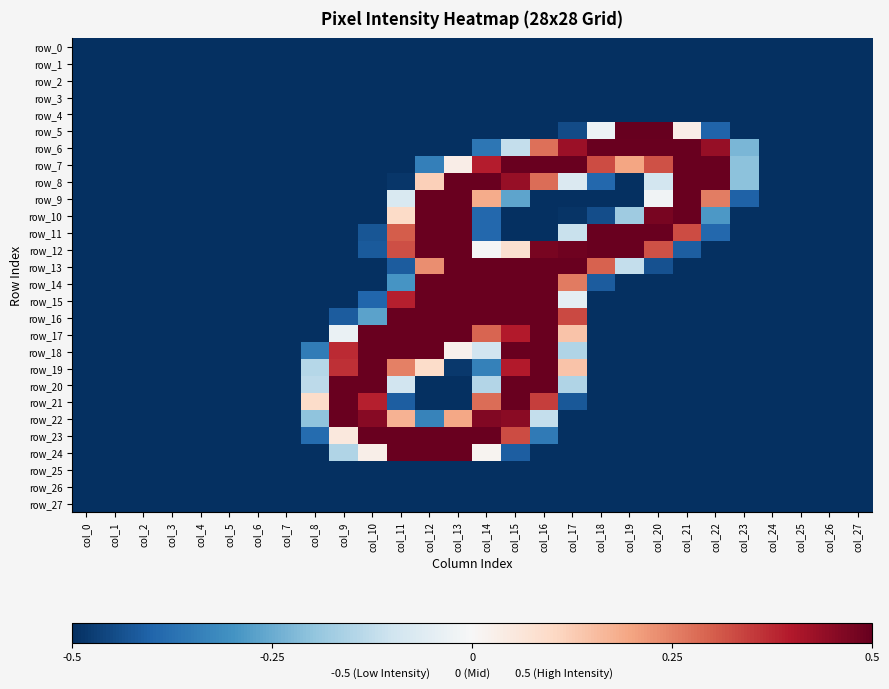

Count the number of categories in the chart.

28